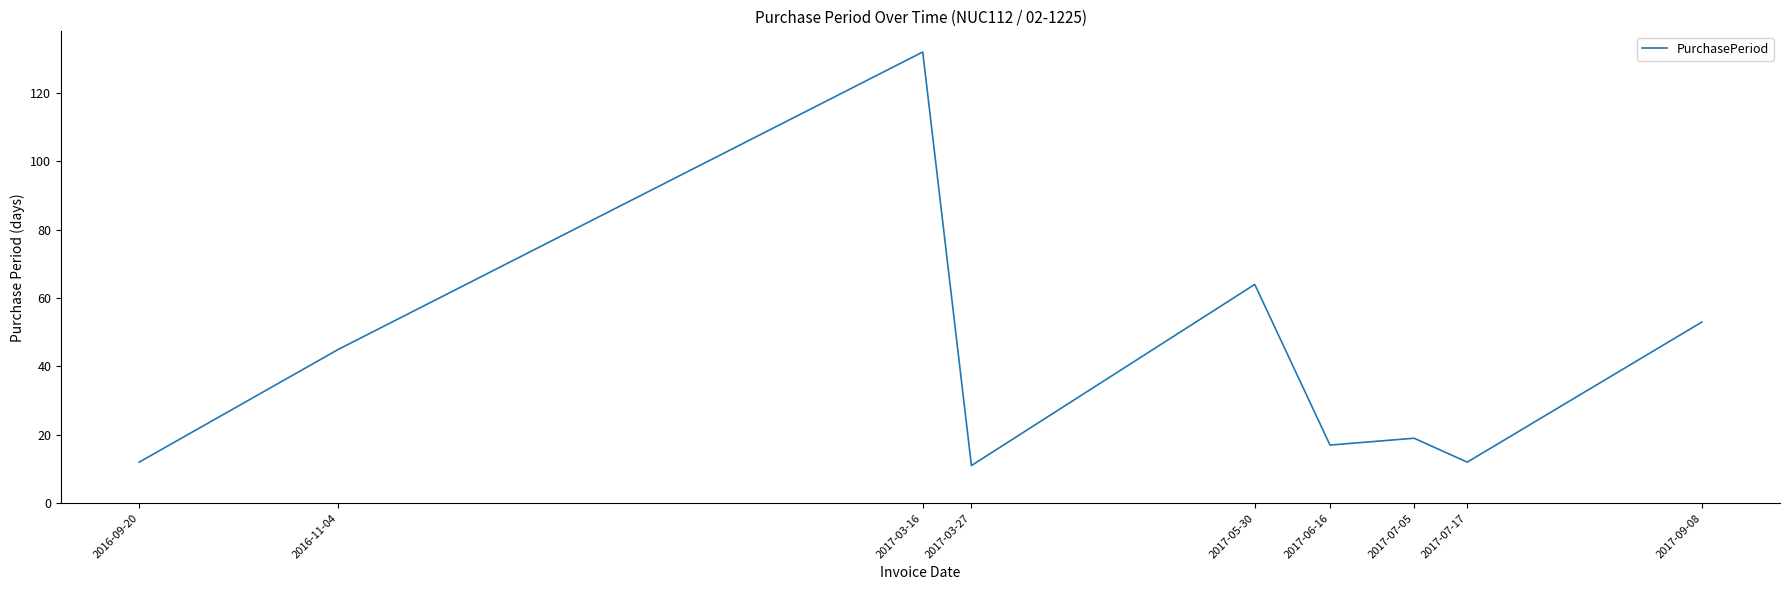

The chart shows a value of 11 at 2017-03-27. True or false?

True